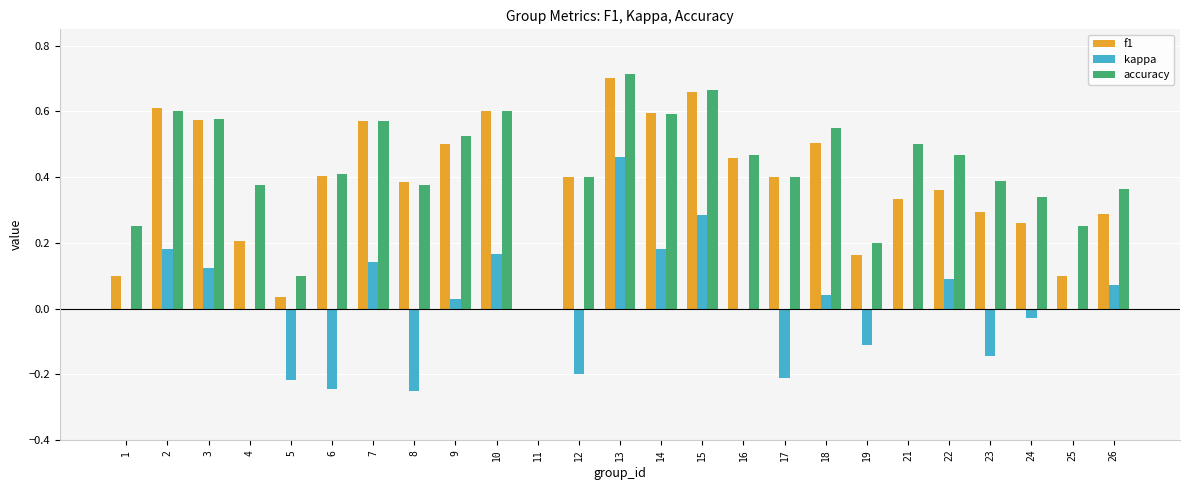

Which series changed the most between 9 and 11?

accuracy